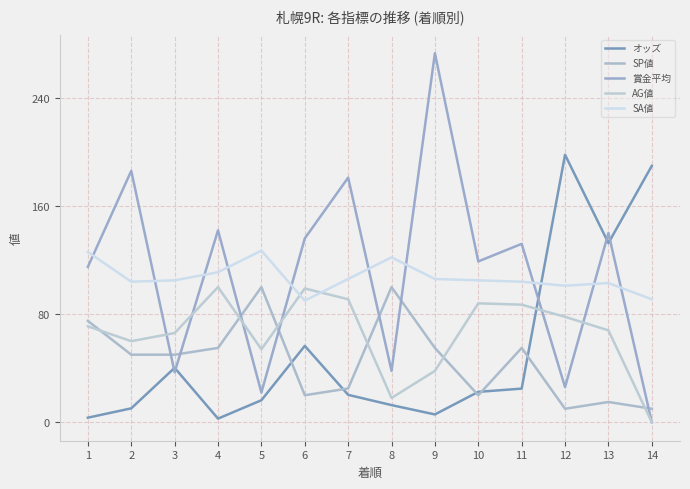

At which category is the sum across all series the highest?

9